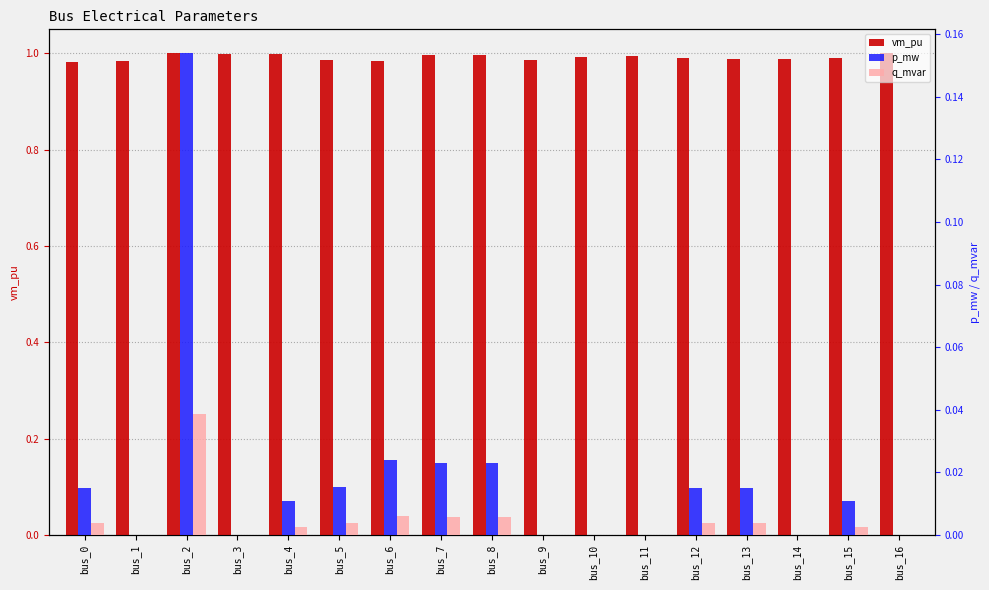

Which series changed the most between bus_5 and bus_11?

p_mw